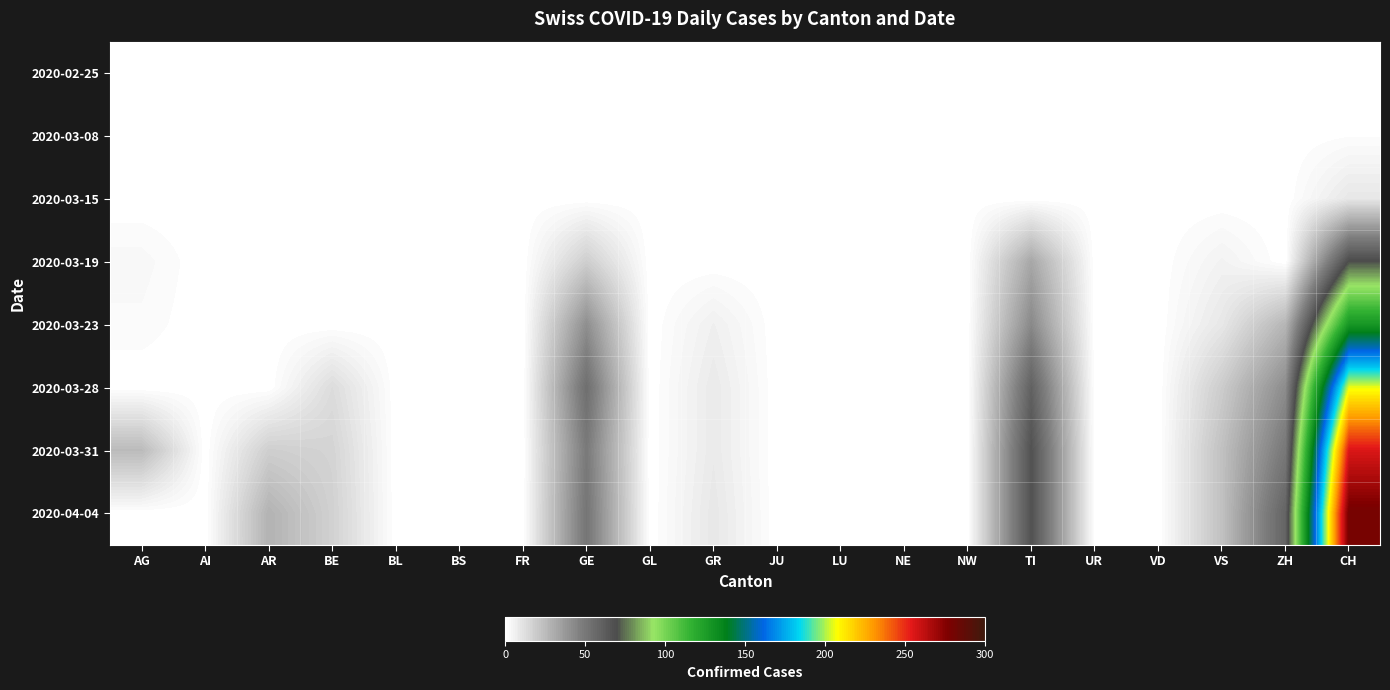

How many data points does each series have?

20